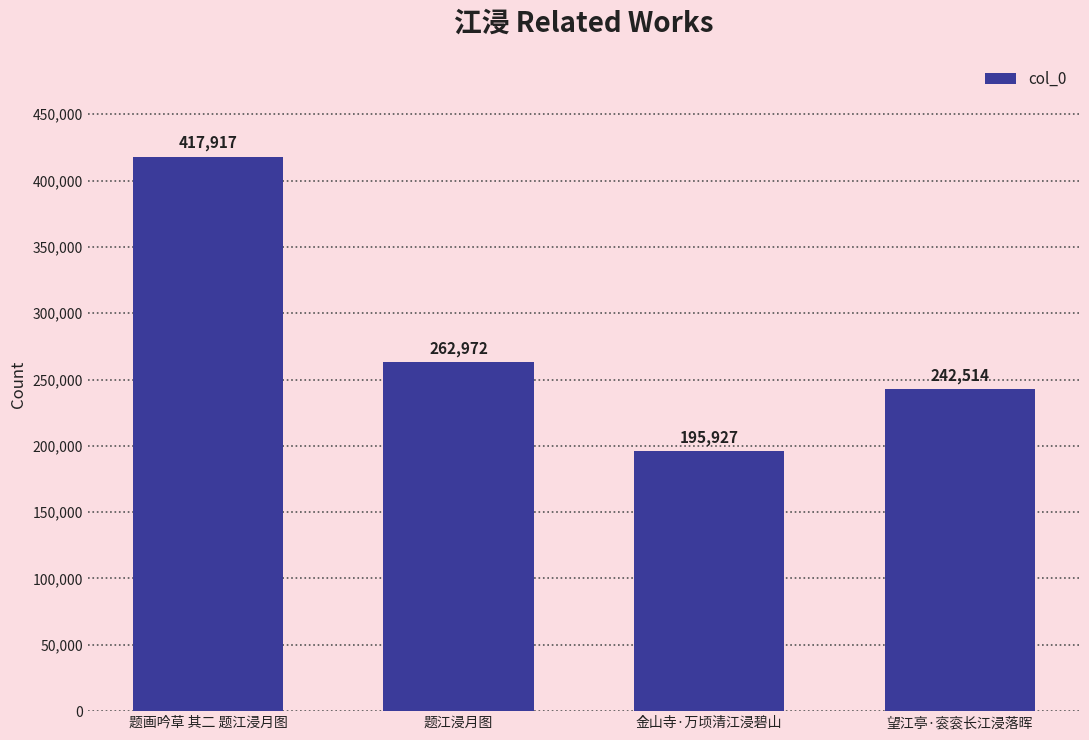

How many series are shown in this chart?

1